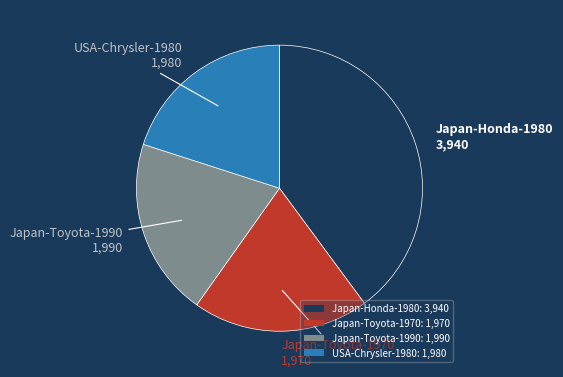

What is the ratio of the value at Japan-Honda-1980: 3,940 to the value at USA-Chrysler-1980: 1,980?

2.0